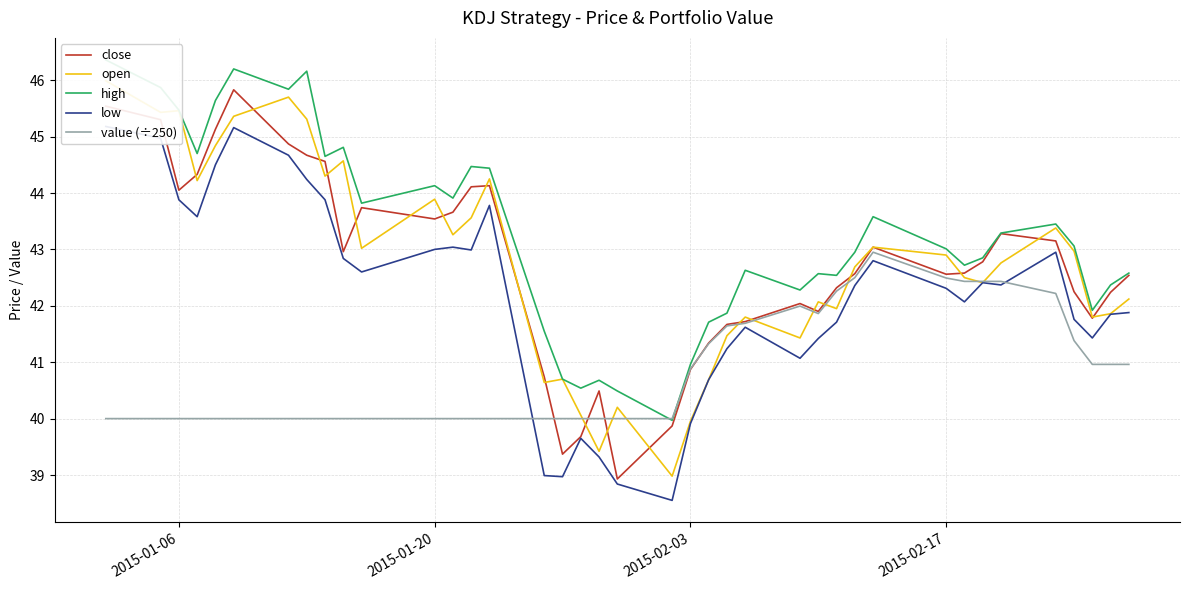

Reading left to right, what are all the values shown in this chart?

close: 45.5	45.3	44.0	44.3	45.1	45.8	44.9	44.7	44.6	43.0	43.7	43.5	43.7	44.1	44.1	40.7	39.4	39.7	40.5	38.9	39.9	40.9	41.3	41.7	41.7	42.0	41.9	42.3	42.6	43.0	42.6	42.6	42.8	43.3	43.1	42.2	41.8	42.2	42.5
open: 46.0	45.4	45.5	44.2	44.8	45.4	45.7	45.3	44.3	44.6	43.0	43.9	43.3	43.6	44.2	40.6	40.7	40.1	39.4	40.2	39.0	40.0	40.7	41.5	41.8	41.4	42.1	42.0	42.7	43.0	42.9	42.5	42.4	42.8	43.4	43.0	41.8	41.9	42.1
high: 46.4	45.9	45.5	44.7	45.6	46.2	45.8	46.2	44.6	44.8	43.8	44.1	43.9	44.5	44.4	41.5	40.7	40.5	40.7	40.5	40.0	41.0	41.7	41.9	42.6	42.3	42.6	42.5	43.0	43.6	43.0	42.7	42.9	43.3	43.5	43.1	41.9	42.4	42.6
low: 45.2	45.0	43.9	43.6	44.5	45.2	44.7	44.2	43.9	42.8	42.6	43.0	43.0	43.0	43.8	39.0	39.0	39.6	39.3	38.8	38.5	39.9	40.7	41.2	41.6	41.1	41.4	41.7	42.4	42.8	42.3	42.1	42.4	42.4	43.0	41.8	41.4	41.9	41.9
value (÷250): 40.0	40.0	40.0	40.0	40.0	40.0	40.0	40.0	40.0	40.0	40.0	40.0	40.0	40.0	40.0	40.0	40.0	40.0	40.0	40.0	40.0	40.9	41.3	41.6	41.7	42.0	41.9	42.3	42.5	43.0	42.5	42.4	42.4	42.4	42.2	41.4	41.0	41.0	41.0